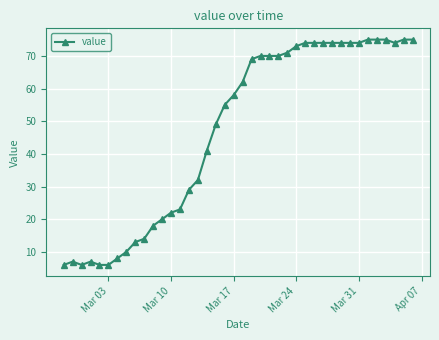

True or false: there are more than 0 points higher than both neighbors.

True